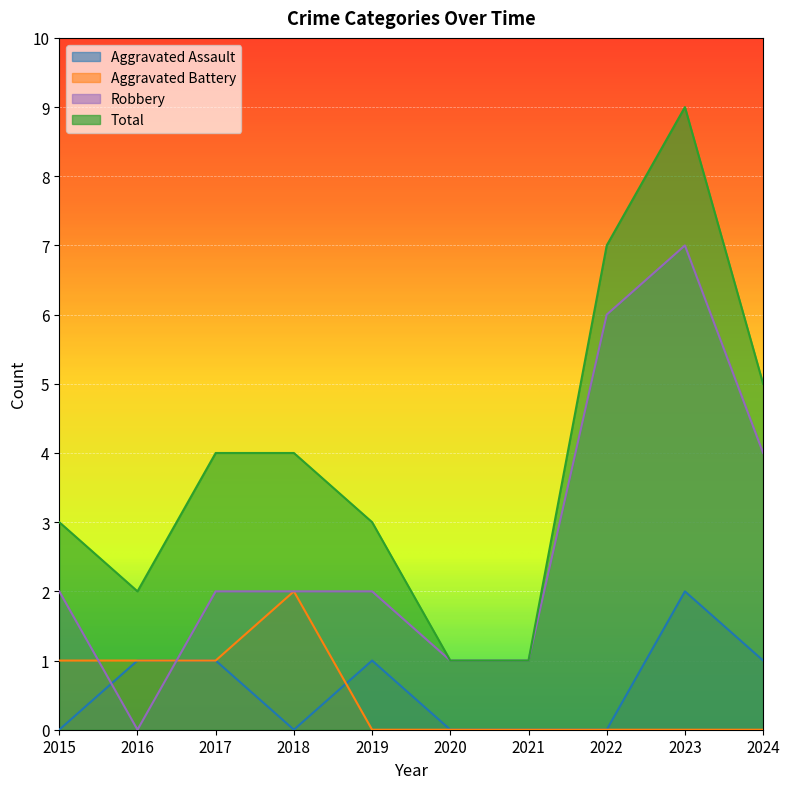

Which has a higher value, 2023 or 2021?

2023